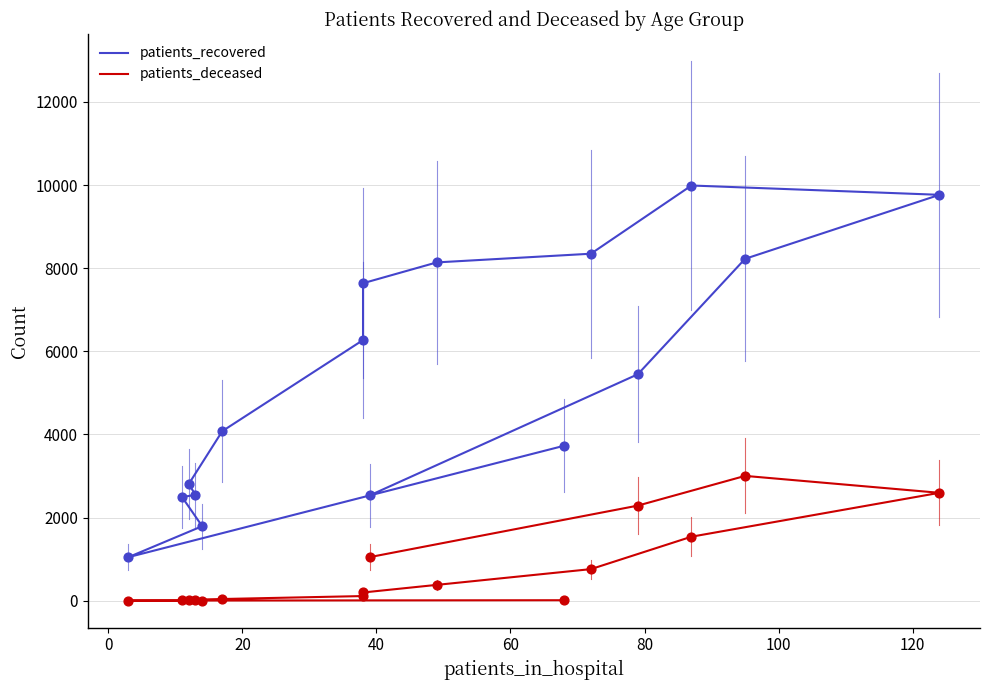

At how many categories does at least one series exceed 5058?

8